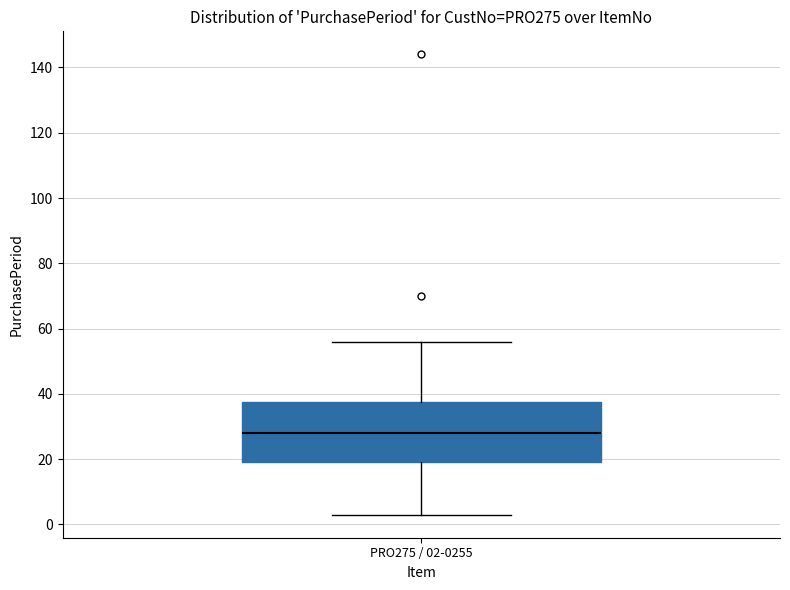

Read this box plot against the y-axis: the position of the median line, the range covered by the box, and the ends of both whiskers. The values are not printed on the chart, so give them approximately, as read against the axis.

median 28, box 20 to 38, whiskers 4 to 56